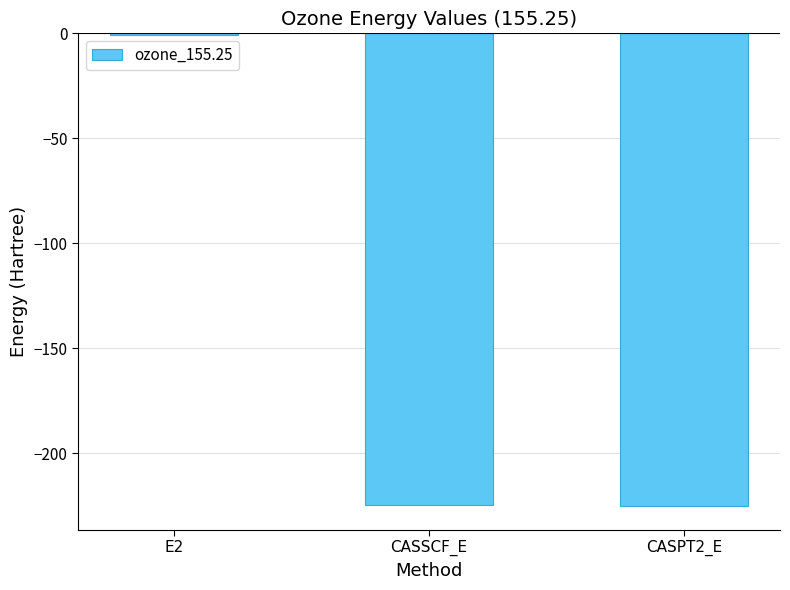

At which label does the data first exceed -224?

E2